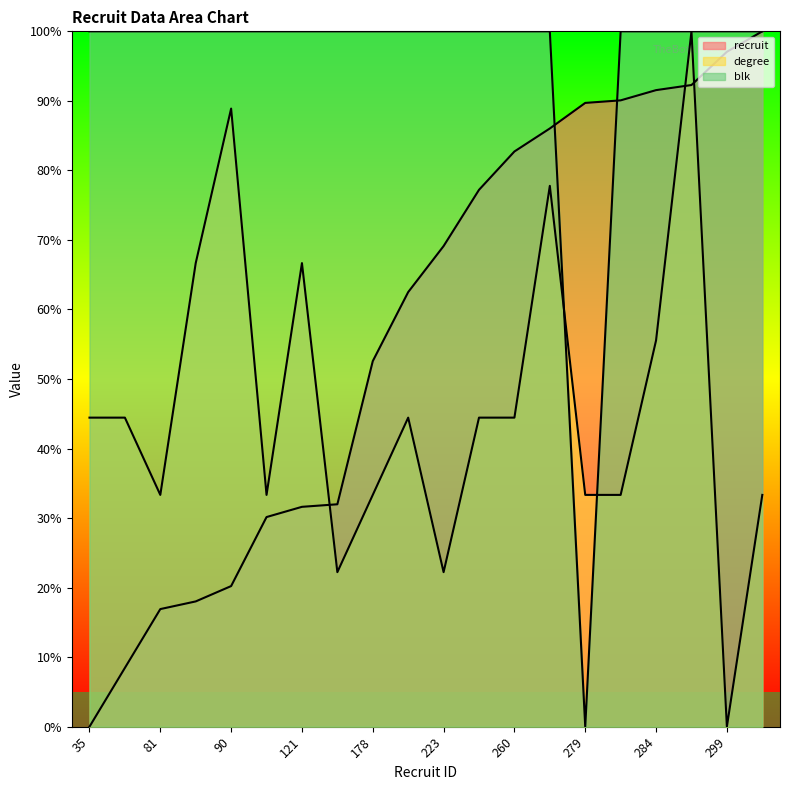

At which category does the chart reach its peak across all series?

307